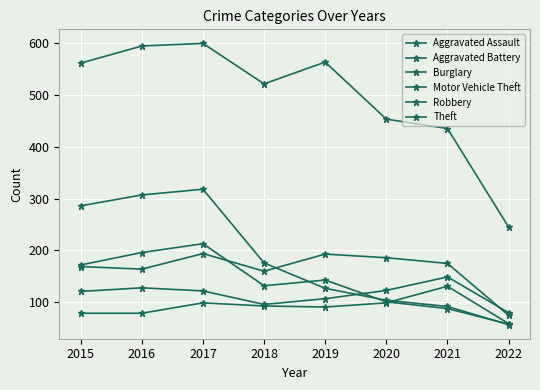

How many data points does each series have?

8